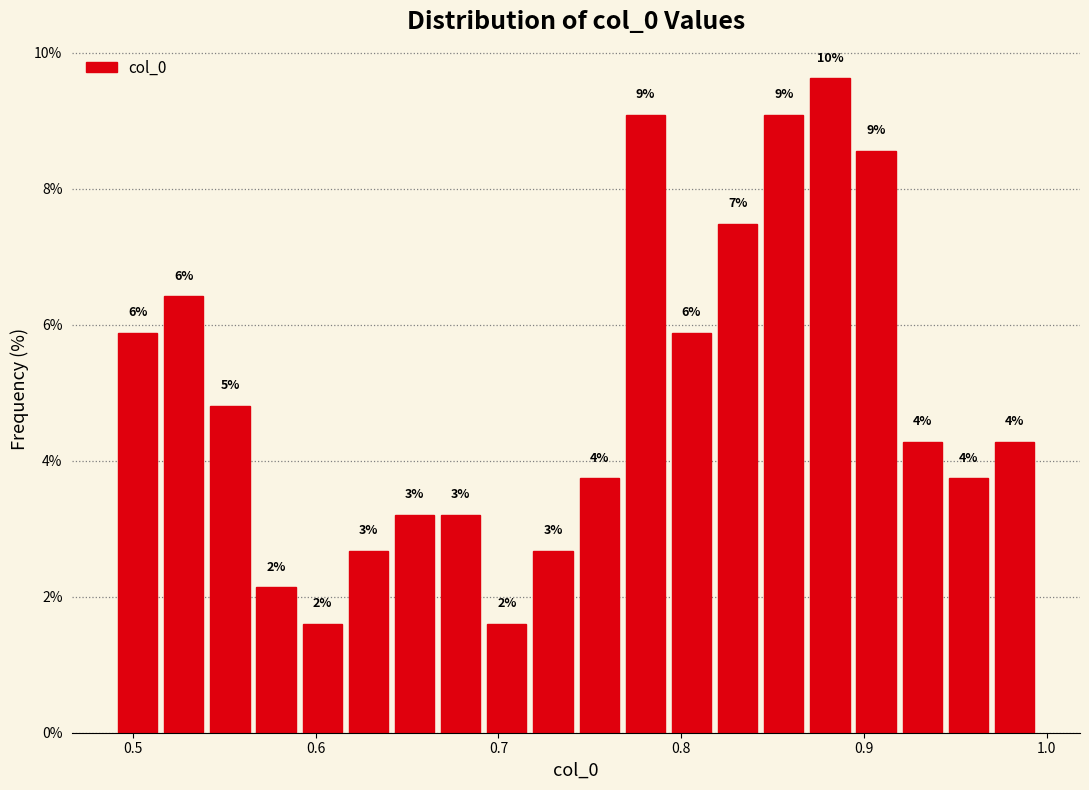

Around what value on the x-axis is the tallest bar? Give the approximate position of its centre, as read against the axis.

0.88